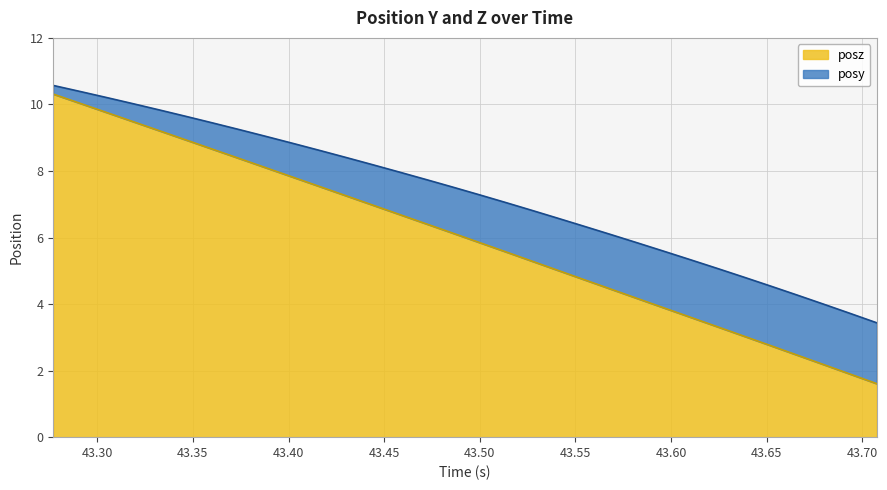

What is the ratio of the value at 43.65198 to the value at 43.31836?

0.3